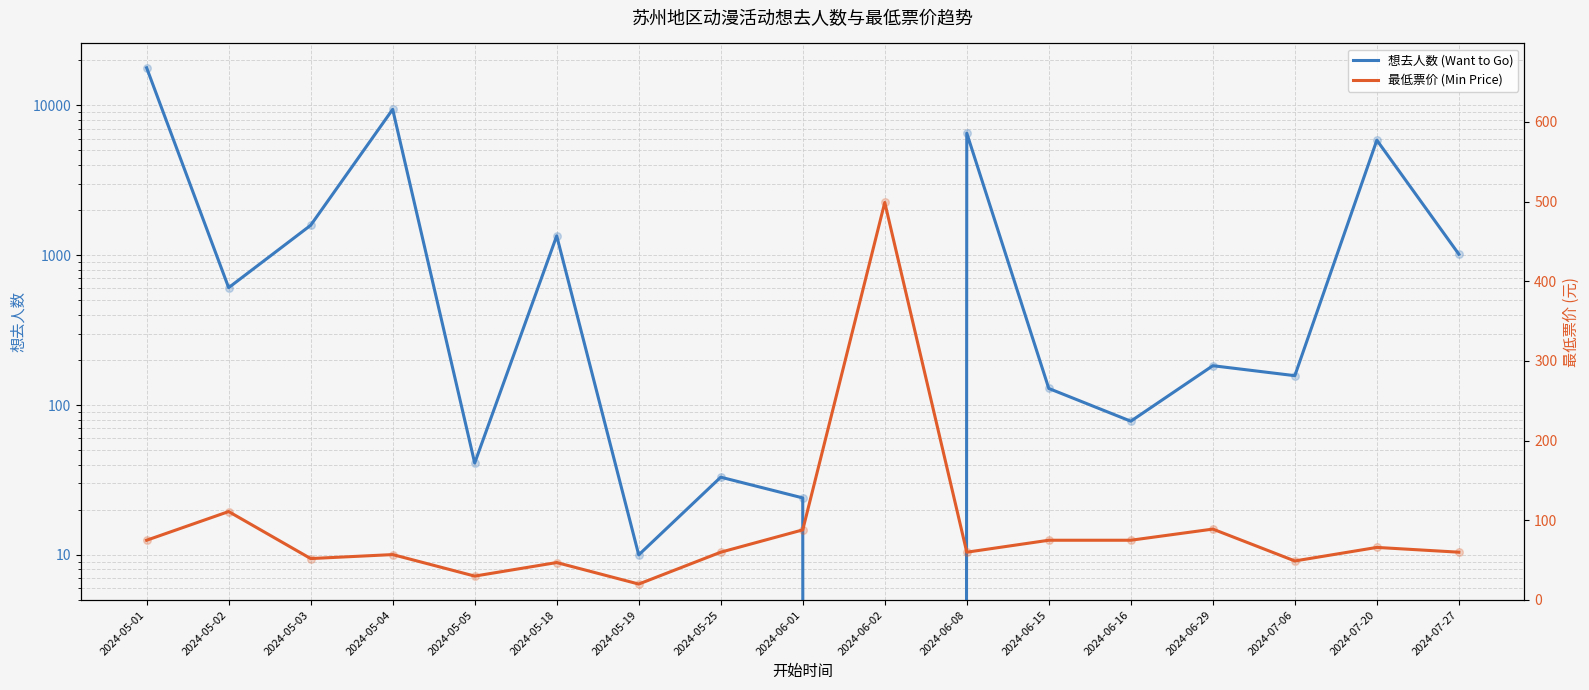

Which series reaches the minimum Y coordinate?

想去人数 (Want to Go)